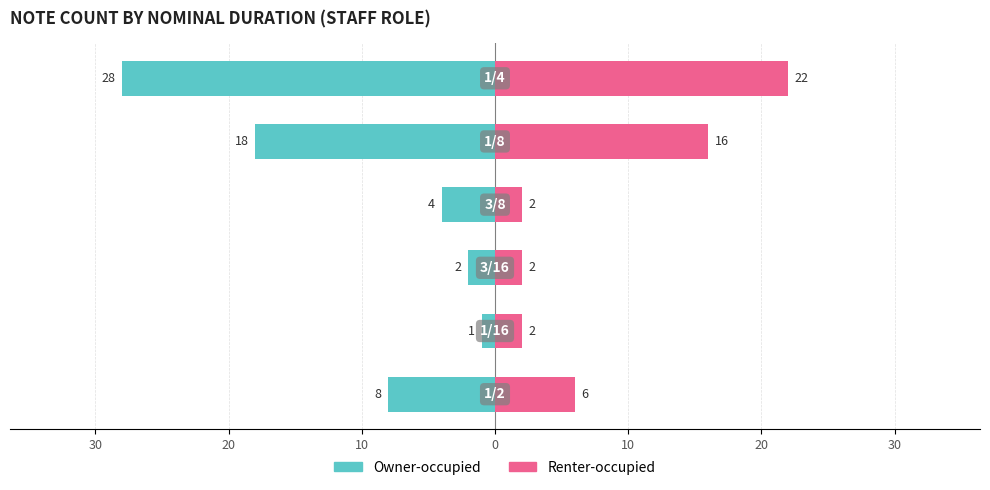

What is the value of the Renter-occupied bar at the 3rd from the left?

2